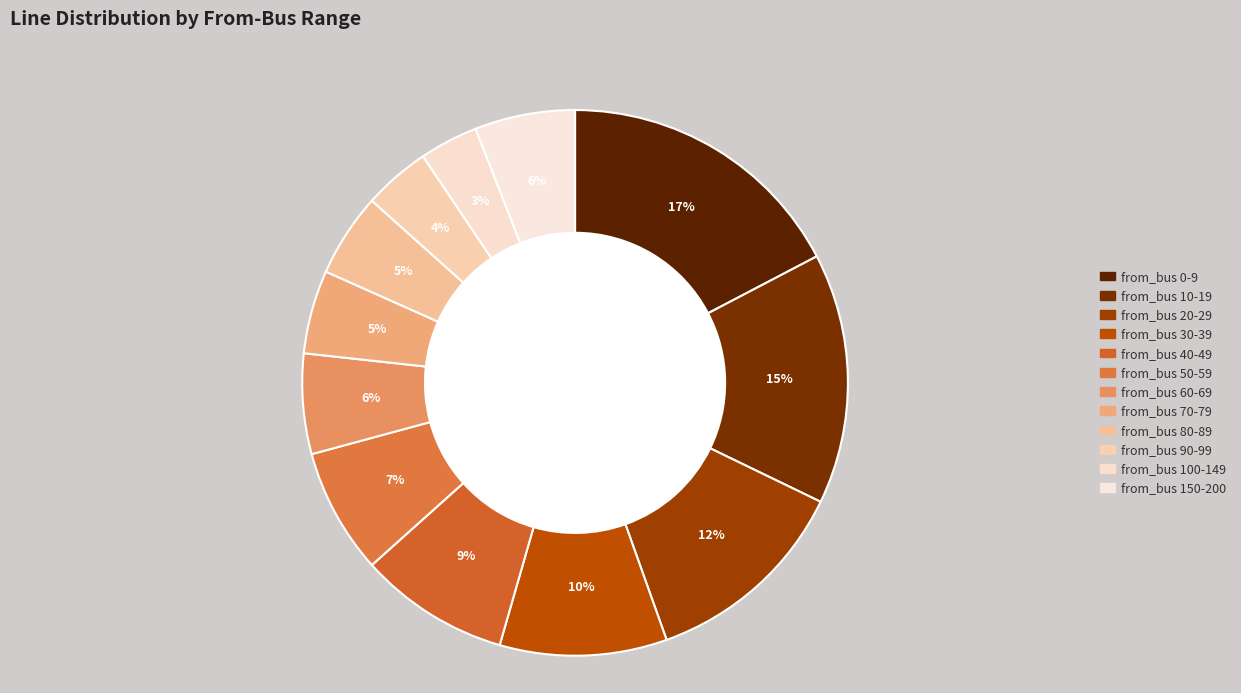

Rank the categories by value from highest to lowest.

from_bus 0-9, from_bus 10-19, from_bus 20-29, from_bus 30-39, from_bus 40-49, from_bus 50-59, from_bus 60-69, from_bus 150-200, from_bus 70-79, from_bus 80-89, from_bus 90-99, from_bus 100-149